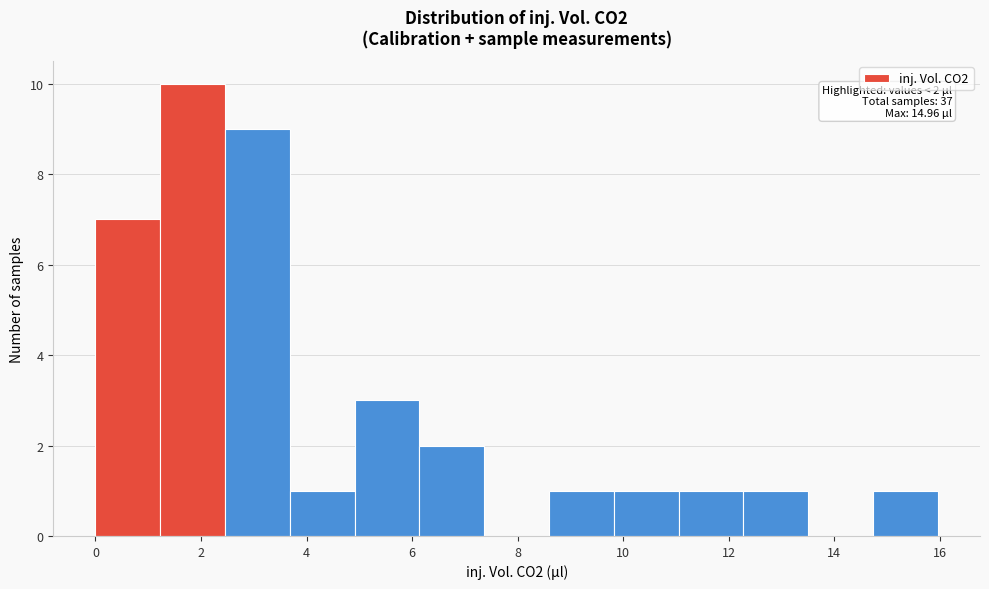

Which range on the x-axis has the tallest bar?

1.2 to 2.4